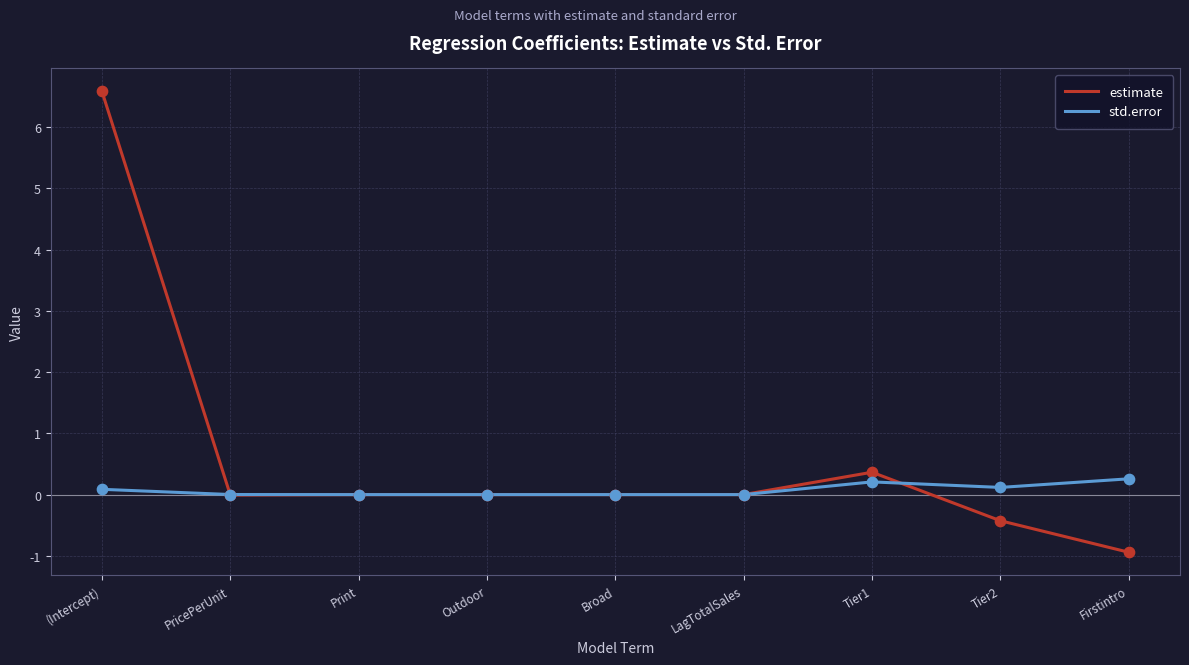

What are all the series names shown in the legend?

estimate, std.error